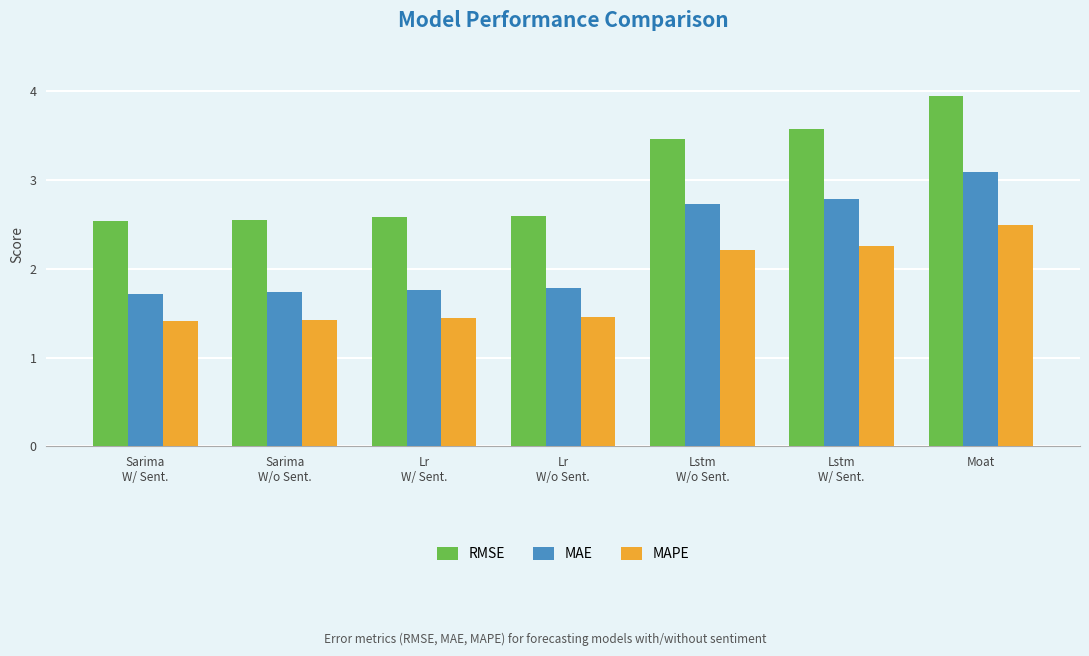

Which series has the widest spread of values?

RMSE